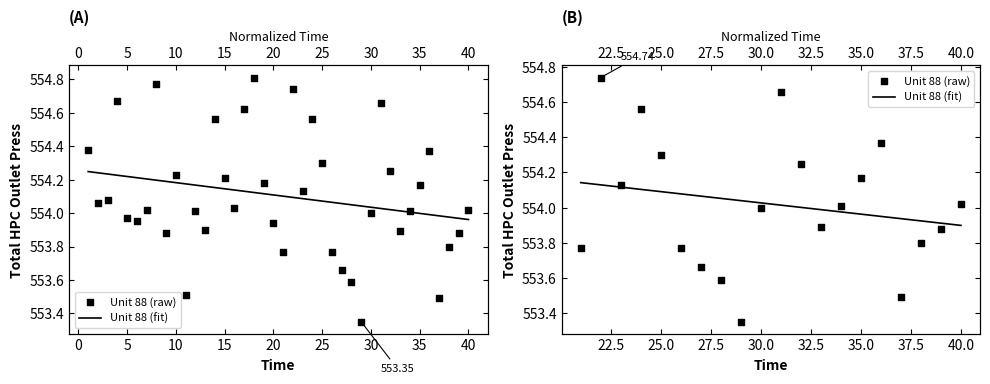

Which series has the largest total across all categories?

Unit 88 (raw)